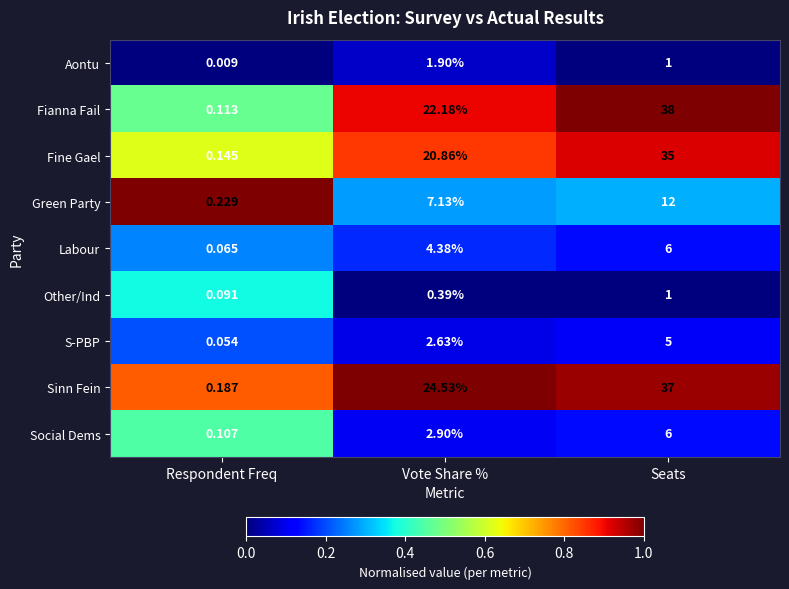

At which label does Fianna Fail first exceed 22?

Vote Share %